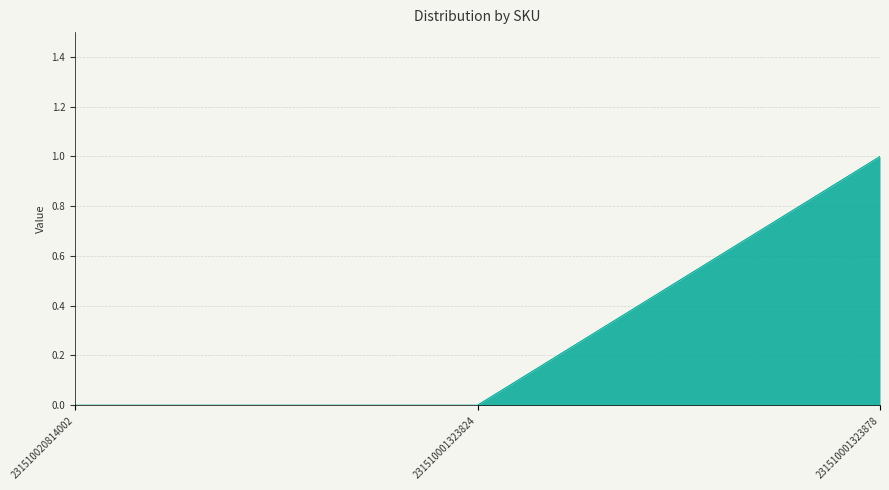

Is it true that the value at 231510020814002 is 0?

True